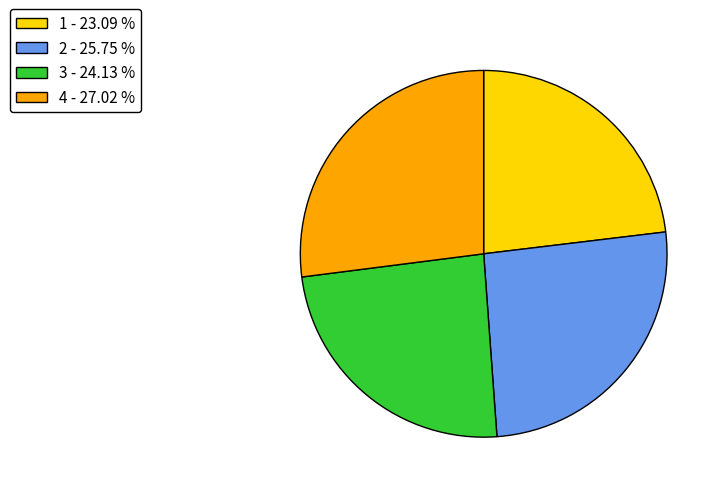

Rank the categories by value from highest to lowest.

4, 2, 3, 1